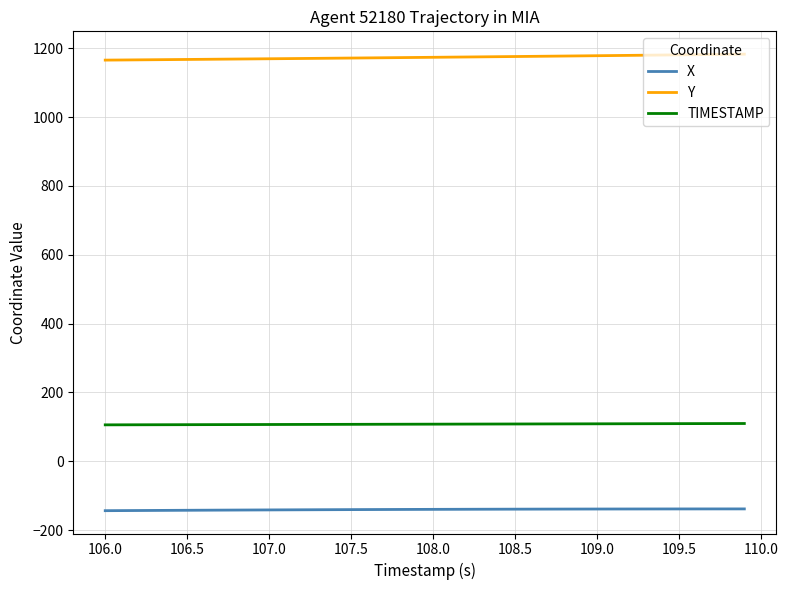

What is the maximum value for TIMESTAMP?

109.9